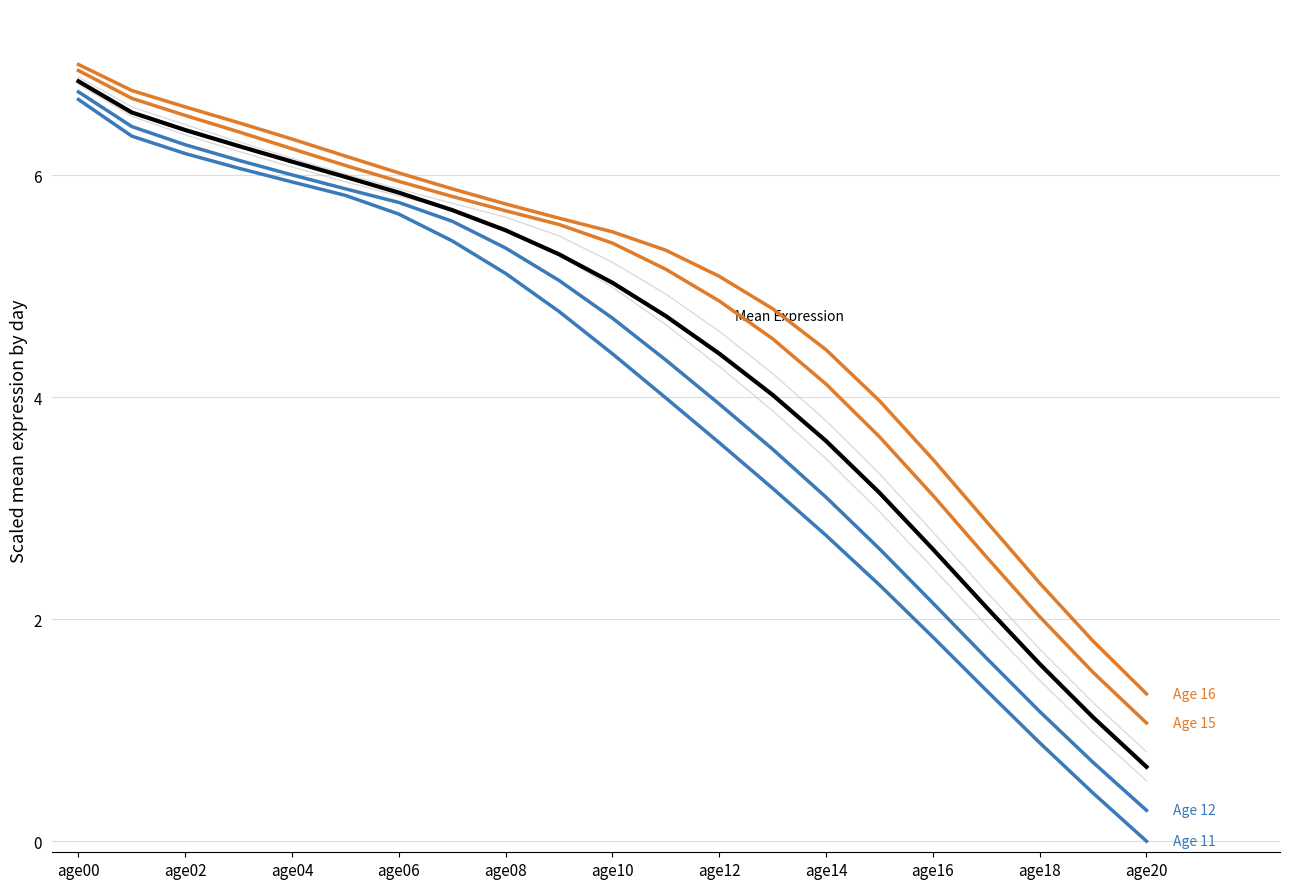

How many lines are shown in the chart?

7